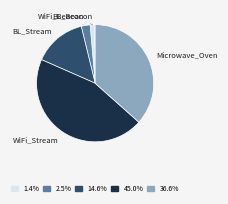

Do 2.5% and 45.0% together represent more than half of the pie?

No